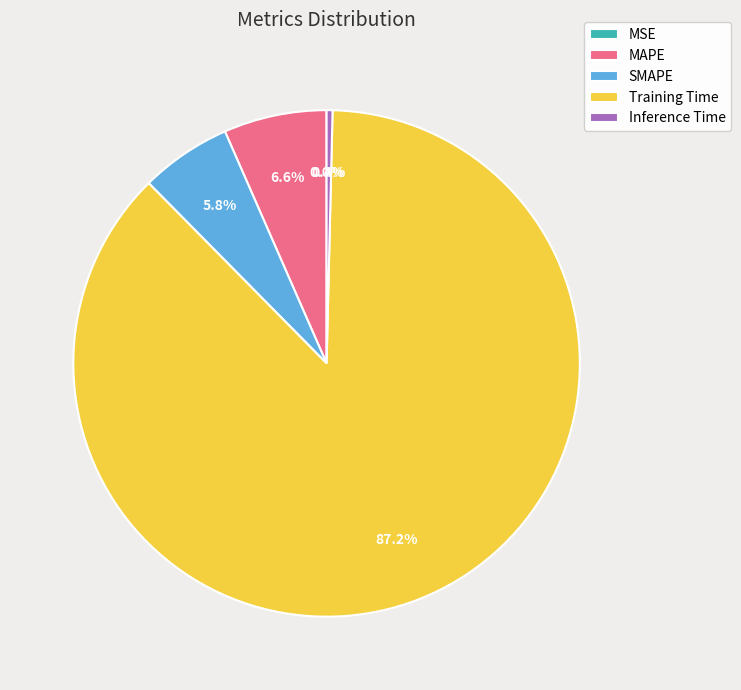

Which category has the biggest portion of the pie?

Training Time